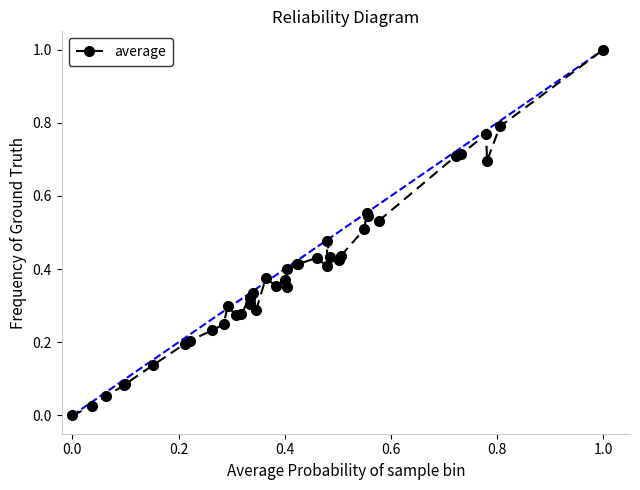

What is the difference between the maximum and second lowest values?

1.0